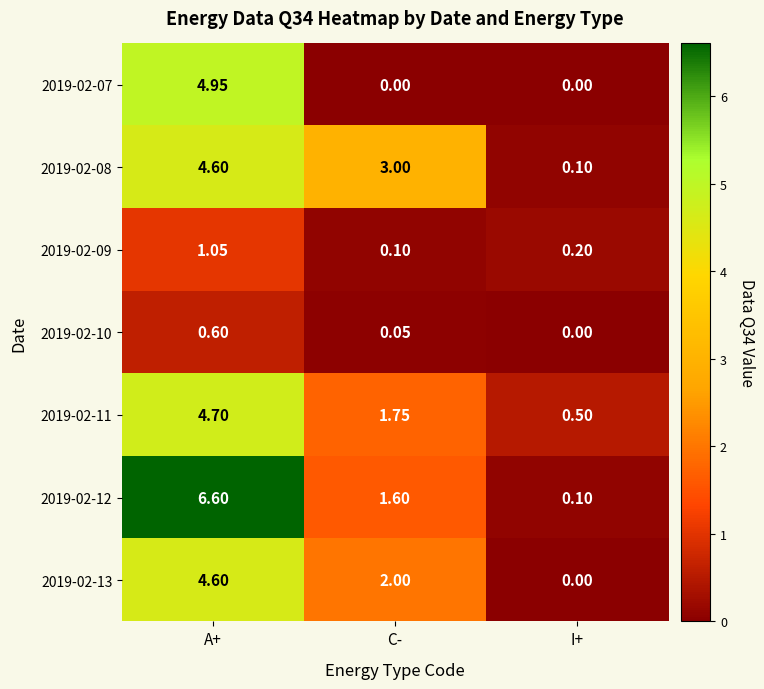

Where does the 2019-02-11 series first go above 1?

A+